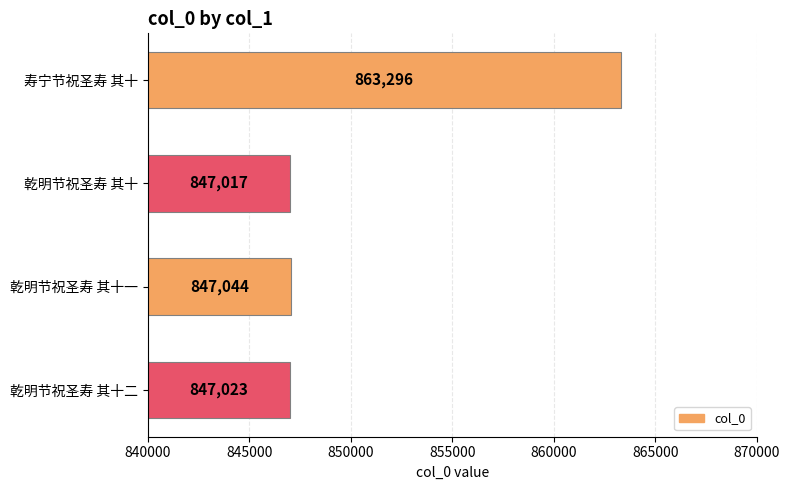

Reading top to bottom, what are all the values shown in this chart?

863296	847017	847044	847023